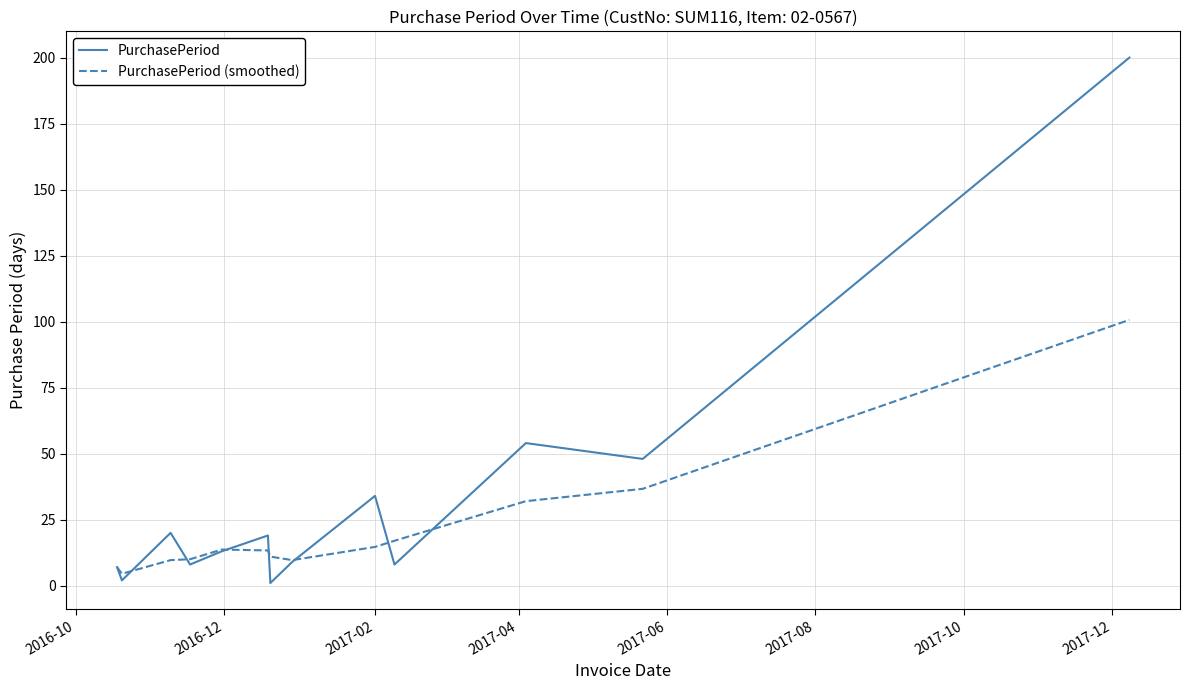

Which series has the largest total across all categories?

PurchasePeriod